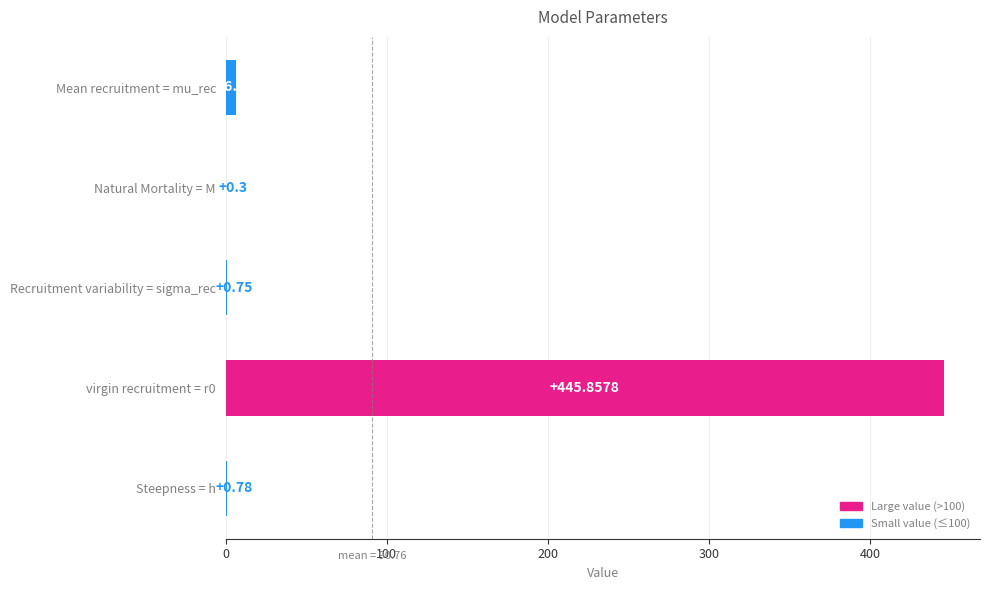

Between virgin recruitment = r0 and Recruitment variability = sigma_rec, which is larger?

virgin recruitment = r0